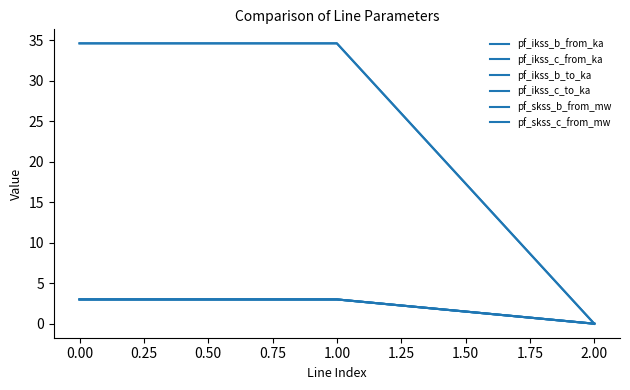

What is the difference between the maximum and minimum values in the pf_ikss_b_to_ka series?

3.0